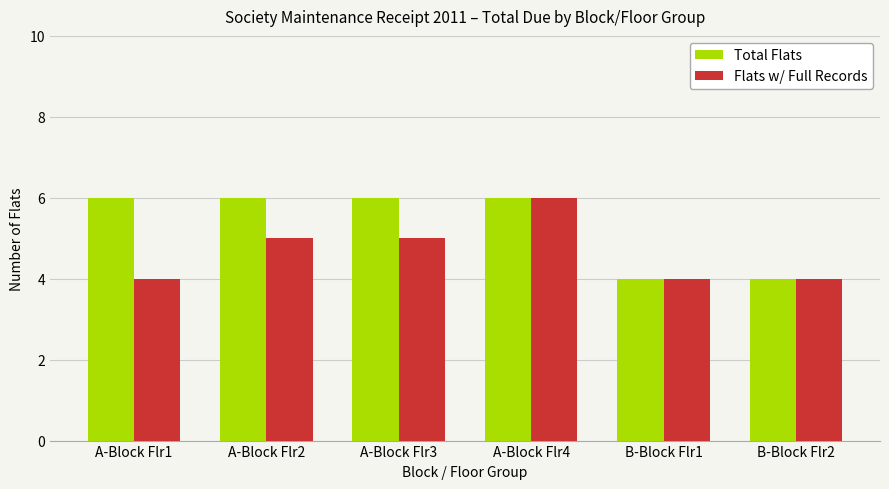

What is the label of the 1st bar from the right?

B-Block Flr2